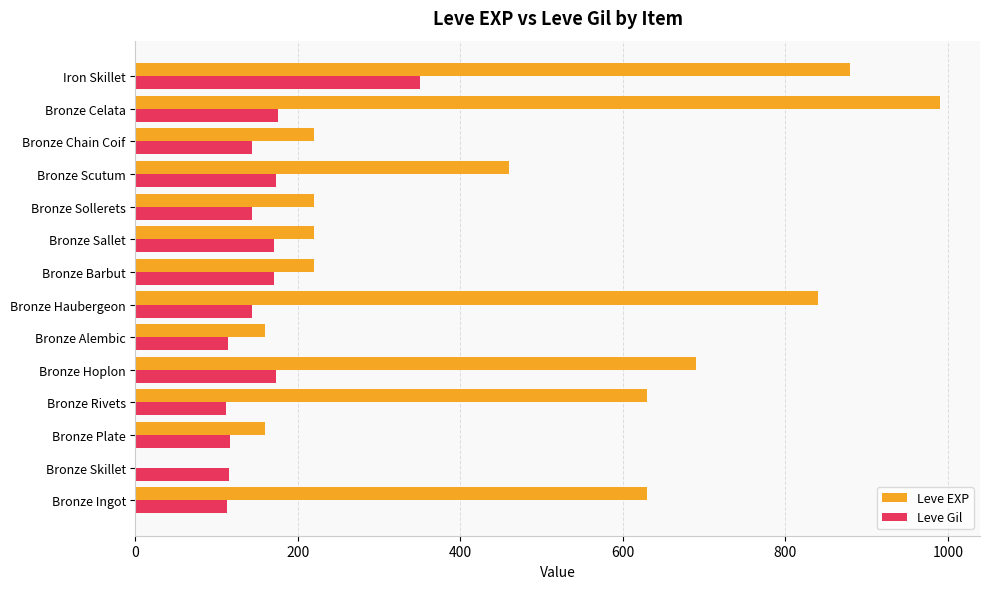

At which category is the sum across all series the highest?

Iron Skillet